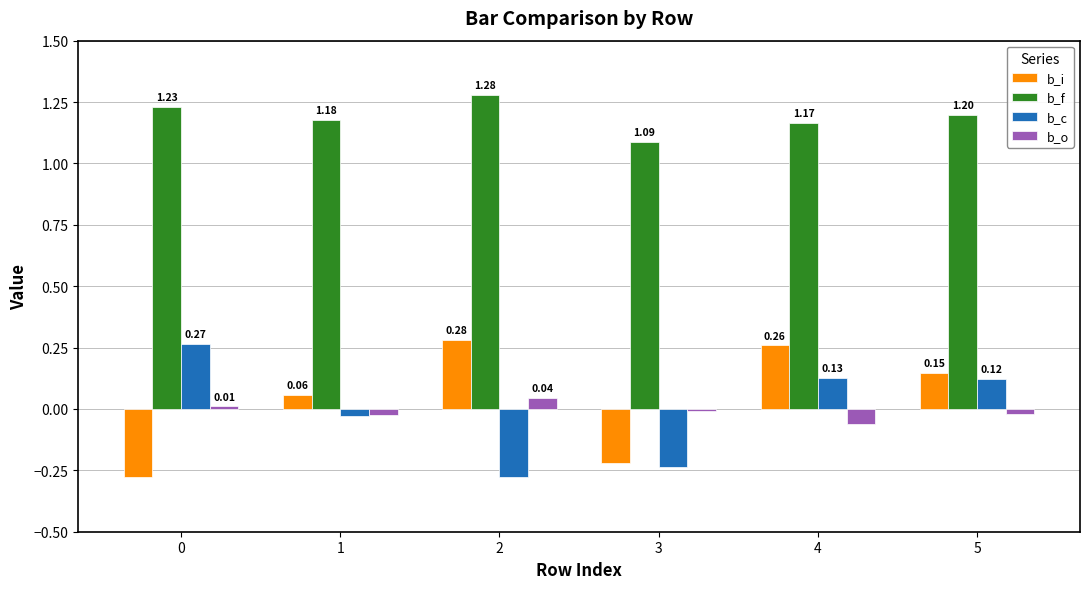

What is the total value across all series at 1?

1.2